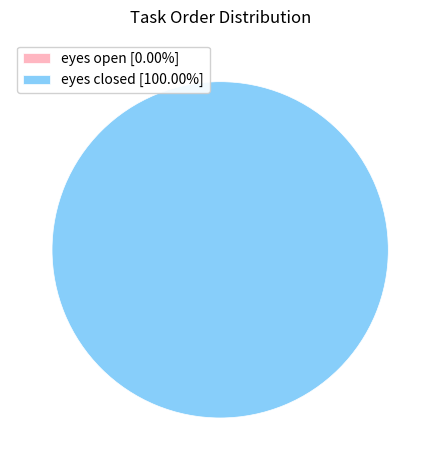

How much of the chart is everything except eyes open?

100.0%